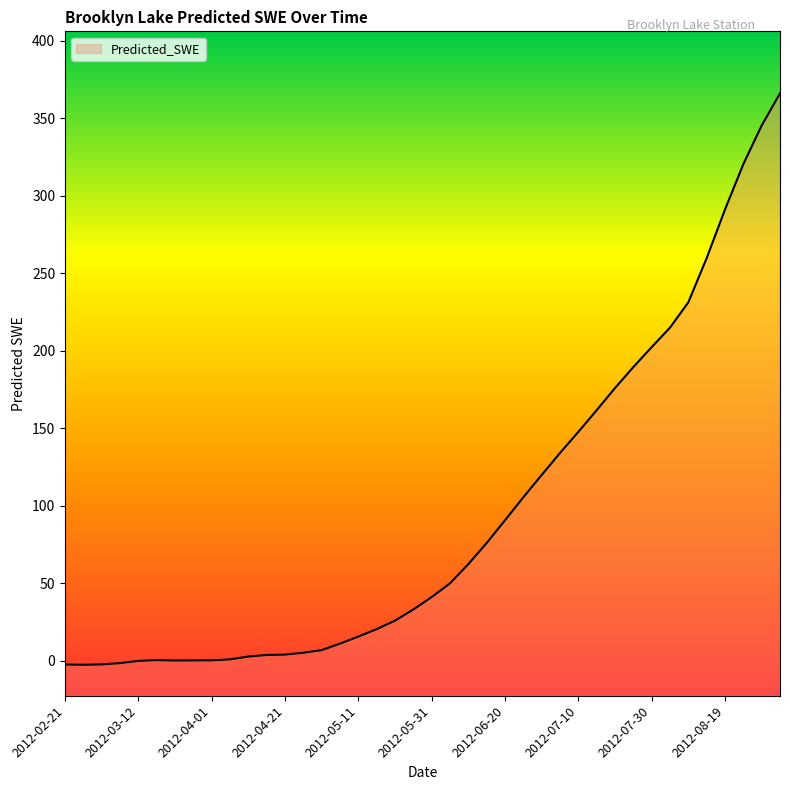

Is it true that the value at 2012-07-10 is 147.7?

True